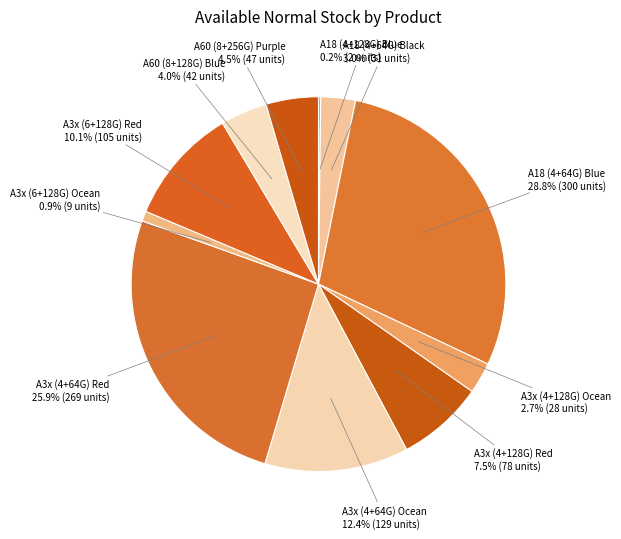

Combined, what portion of the pie is A3x (6+128G) Red and A3x (6+128G) Ocean?

11.0%